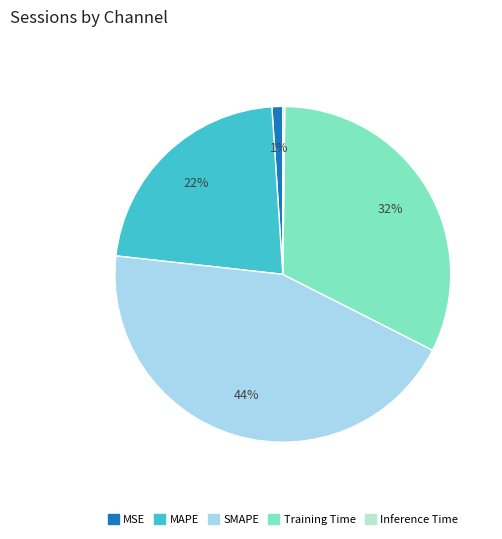

Is it true that Inference Time is 9% of the pie?

False